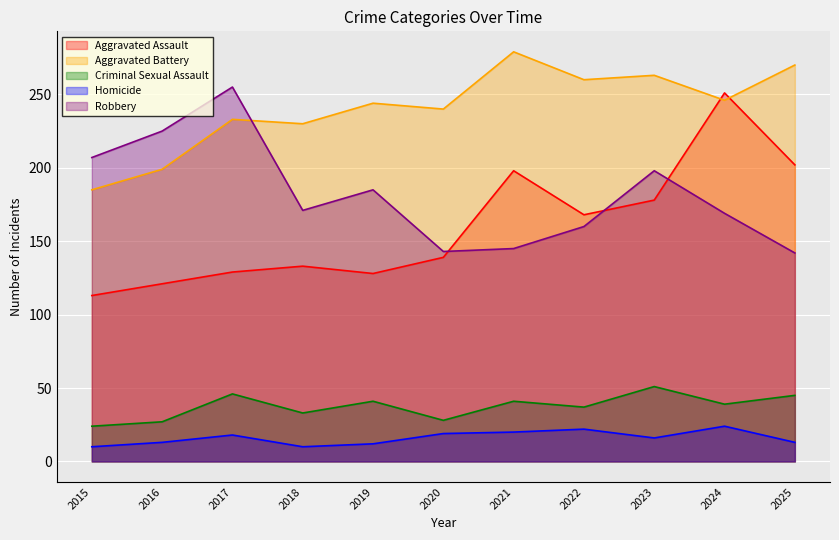

Which series has the largest total across all categories?

Aggravated Battery